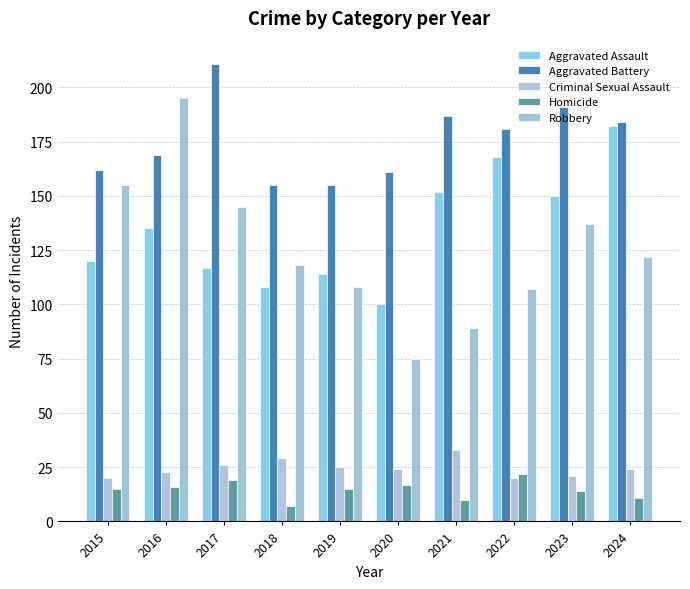

At how many categories does at least one series exceed 94?

10